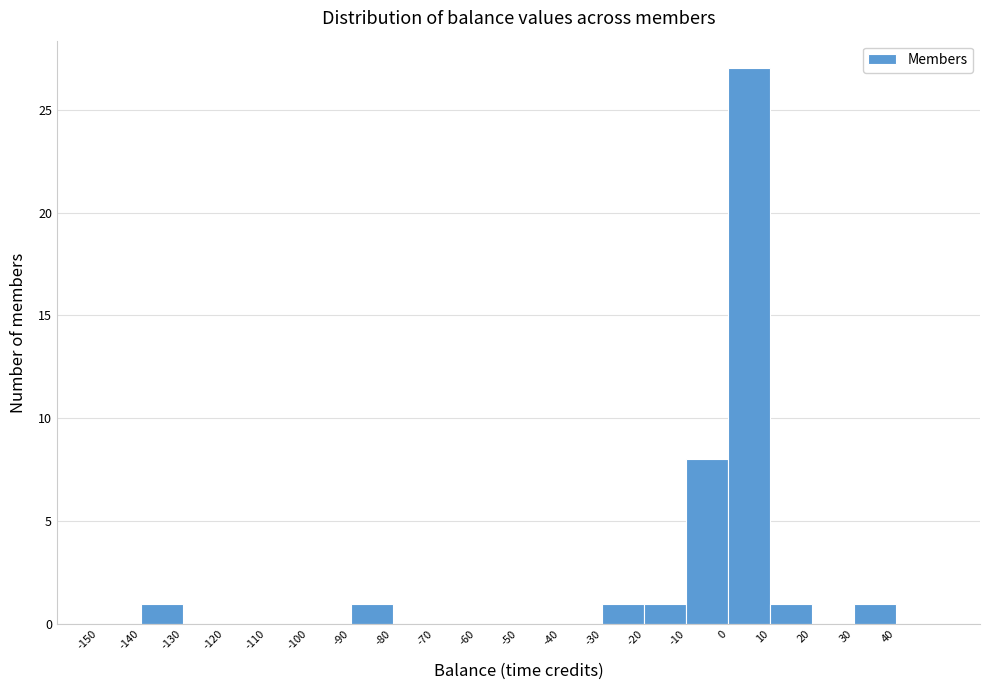

Reading left to right, transcribe this chart: for each bar, give the range it covers on the x-axis and its height. The values are not printed on the chart, so give them approximately, as read against the axis.

-150 to -140: 0
-140 to -130: 1
-130 to -120: 0
-120 to -110: 0
-110 to -100: 0
-100 to -90: 0
-90 to -80: 1
-80 to -70: 0
-70 to -60: 0
-60 to -50: 0
-50 to -40: 0
-40 to -30: 0
-30 to -20: 1
-20 to -10: 1
-10 to 0: 8
0 to 10: 27
10 to 20: 1
20 to 30: 0
30 to 40: 1
40 to 50: 0